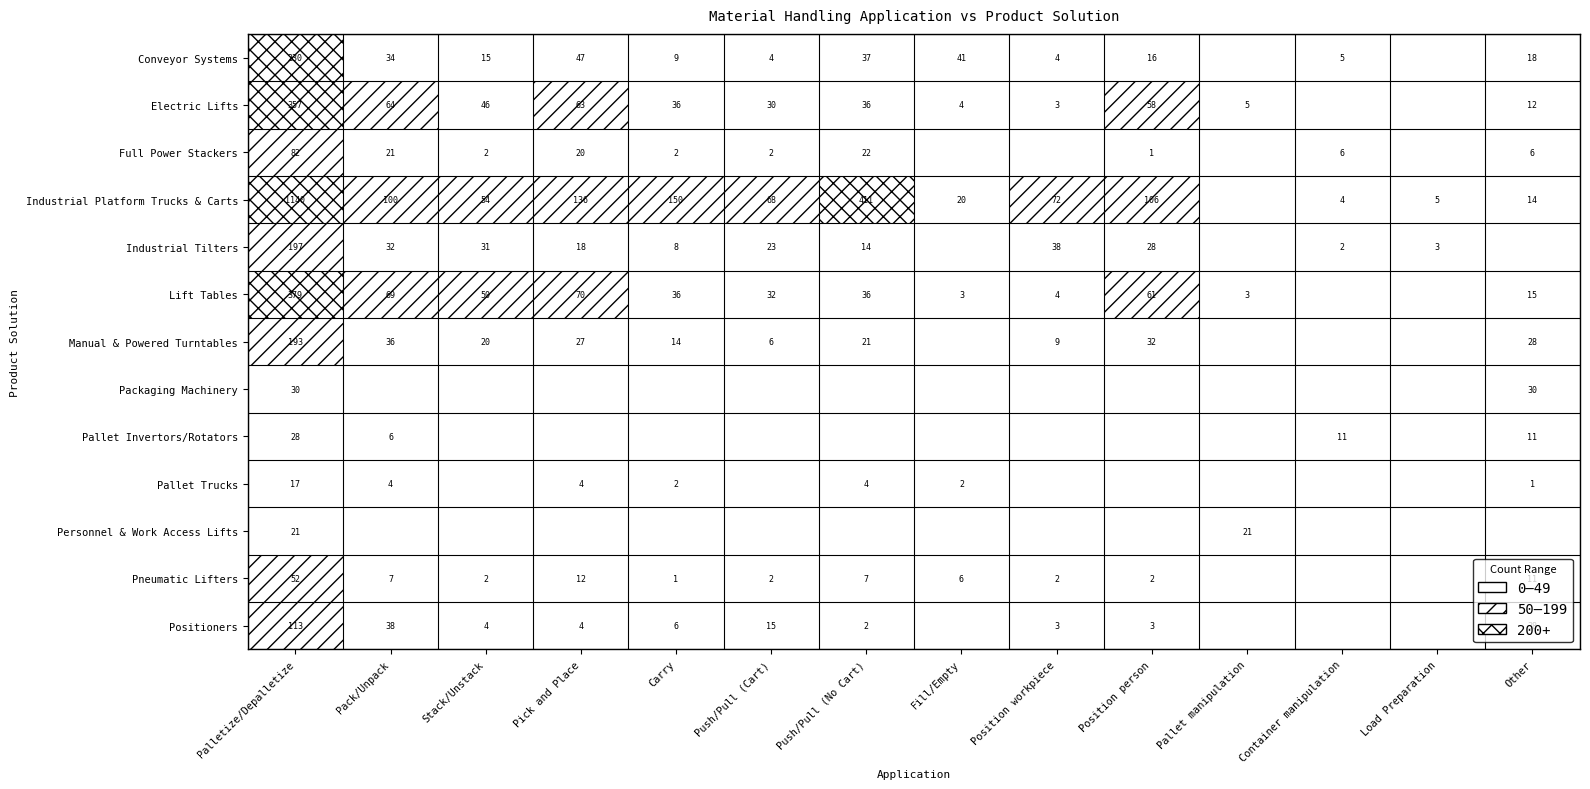

Is it true that Lift Tables equals 0 at Load Preparation?

True